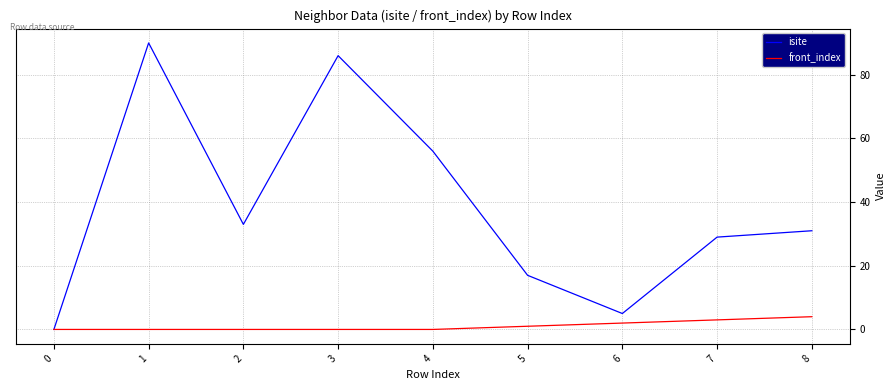

True or false: isite has more than 2 interior local peaks.

False